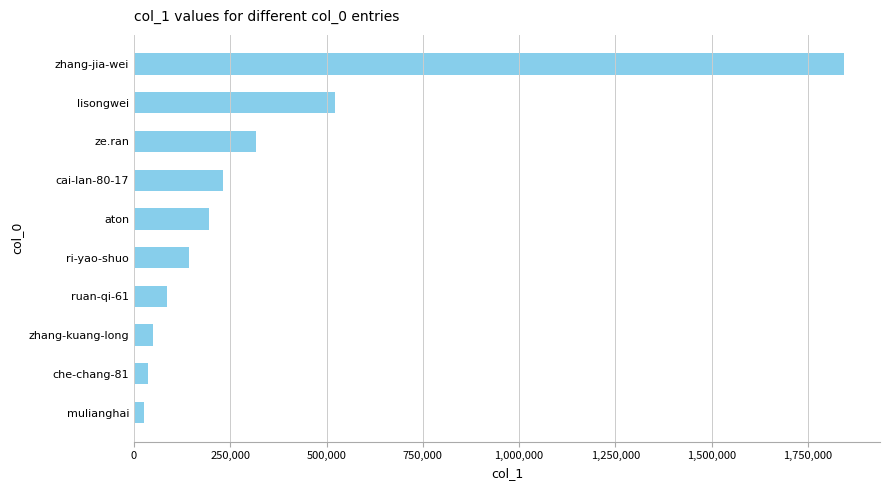

The value at zhang-kuang-long is 49781. True or false?

True